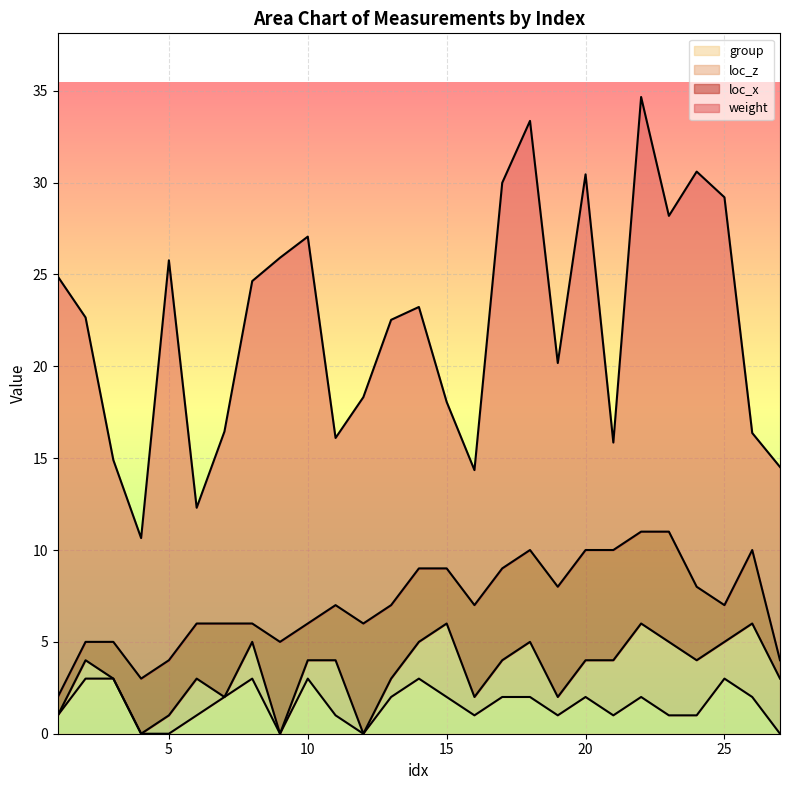

Rank the series by their maximum value, from lowest to highest.

group, loc_z, loc_x, weight